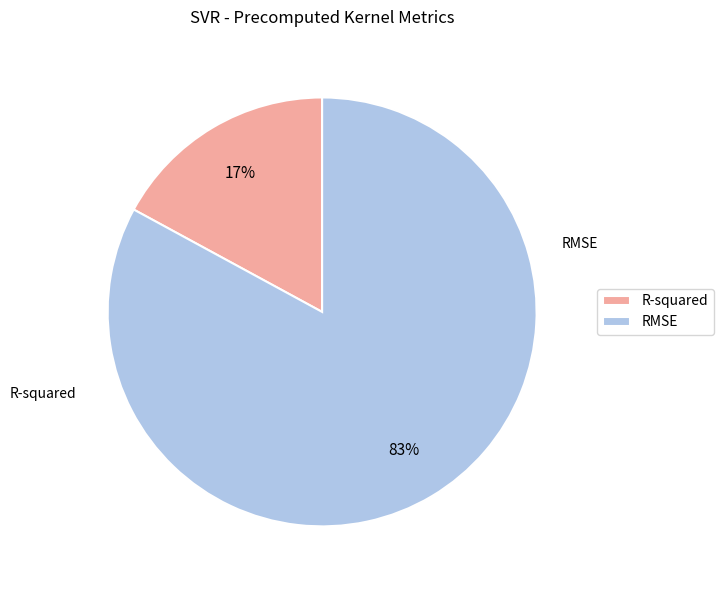

What is the ratio of the value at R-squared to the value at RMSE?

0.2